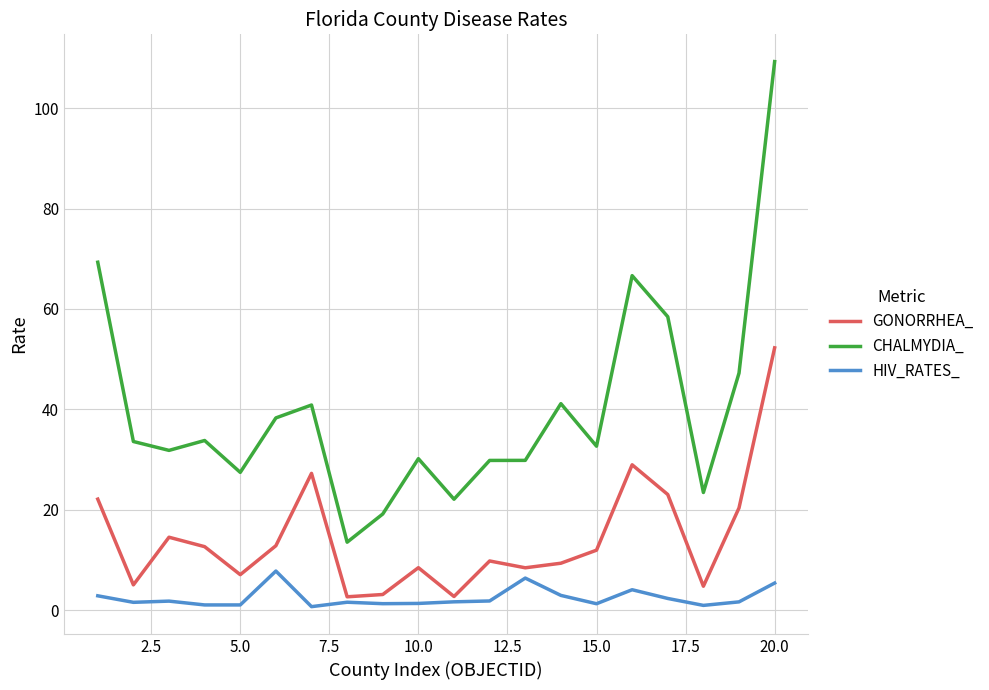

In HIV_RATES_, how many points are higher than both neighbors (excluding endpoints)?

5